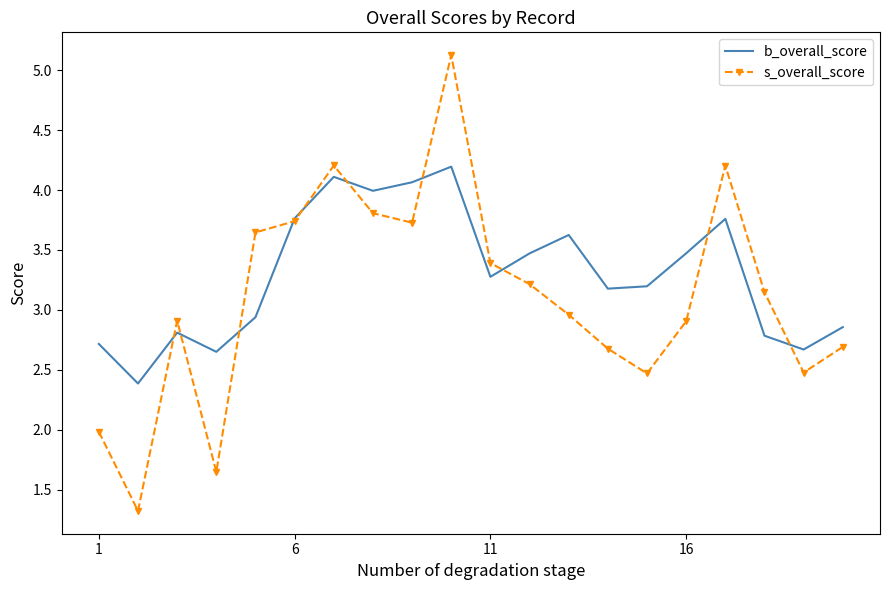

What is the smallest value displayed?

1.3